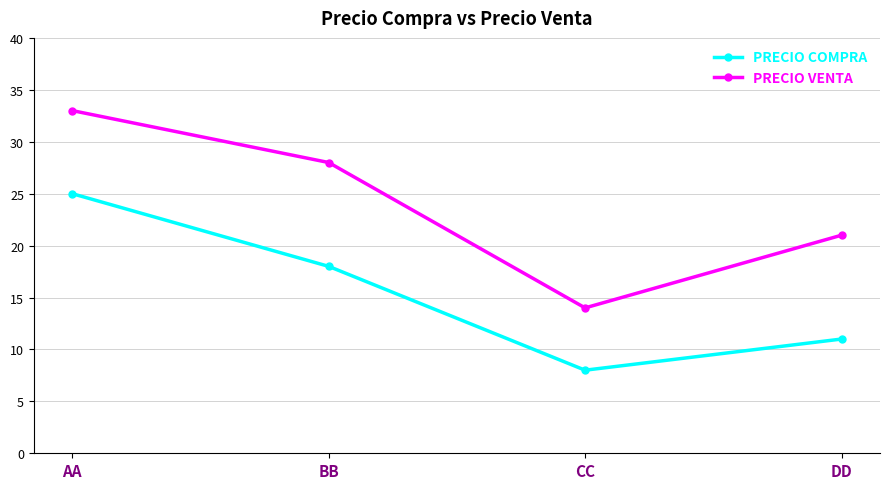

How many lines are shown in the chart?

2